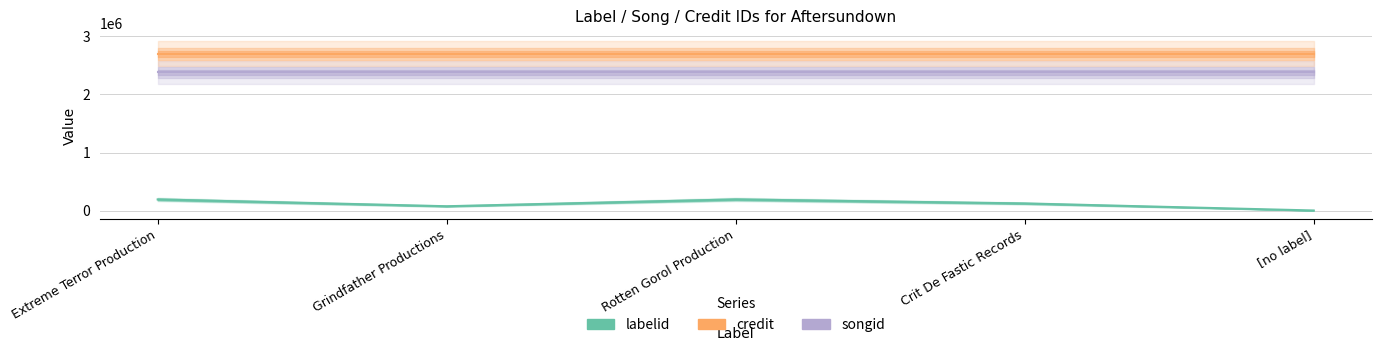

What position from the right is [no label]?

1